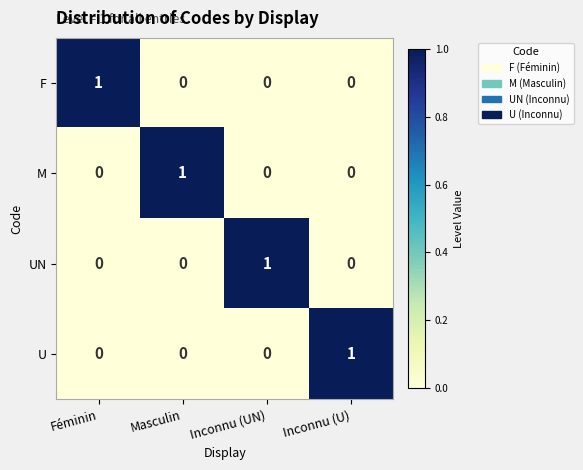

True or false: U has a value of 0 at Inconnu (U).

False